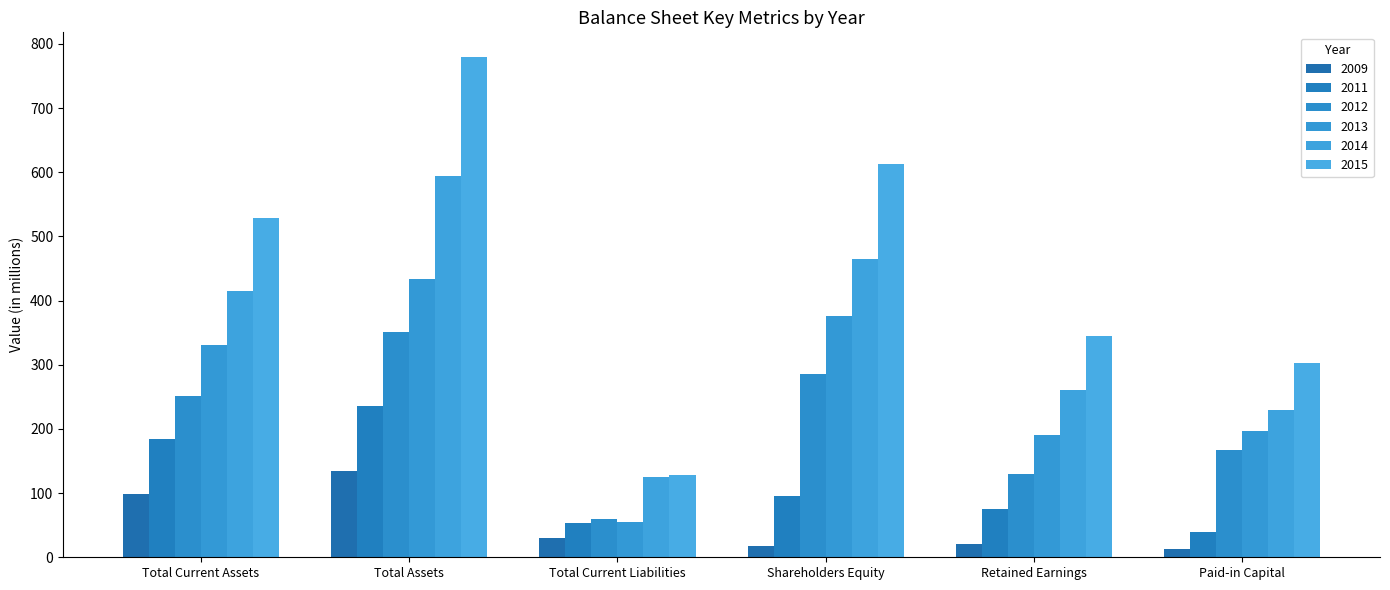

How many bars are there in each group?

6